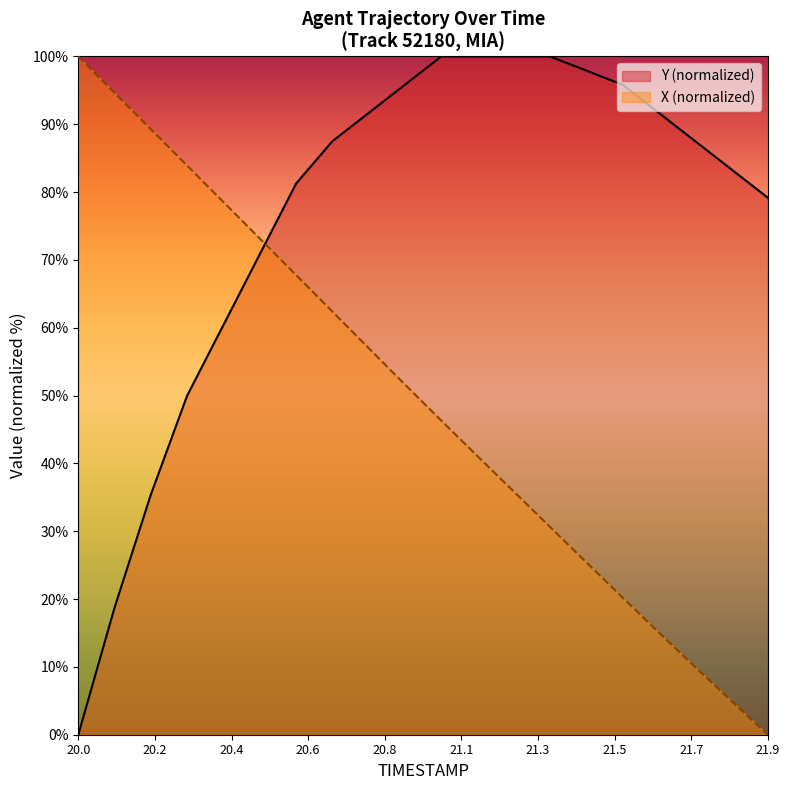

The value of TIMESTAMP at 21.0 is 10.3. True or false?

False